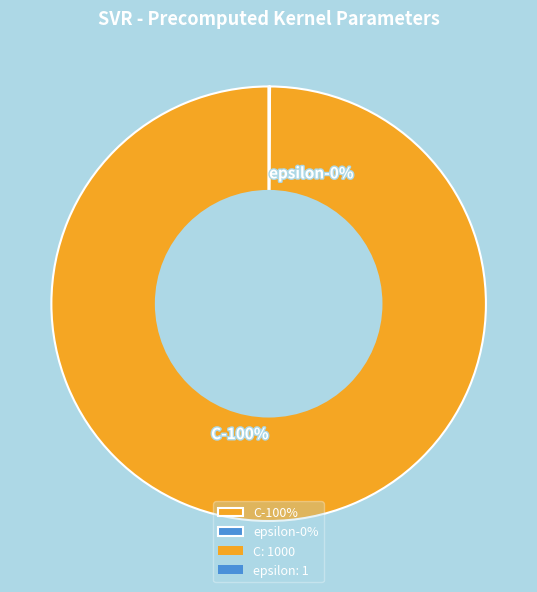

How many slices are in this pie chart?

2